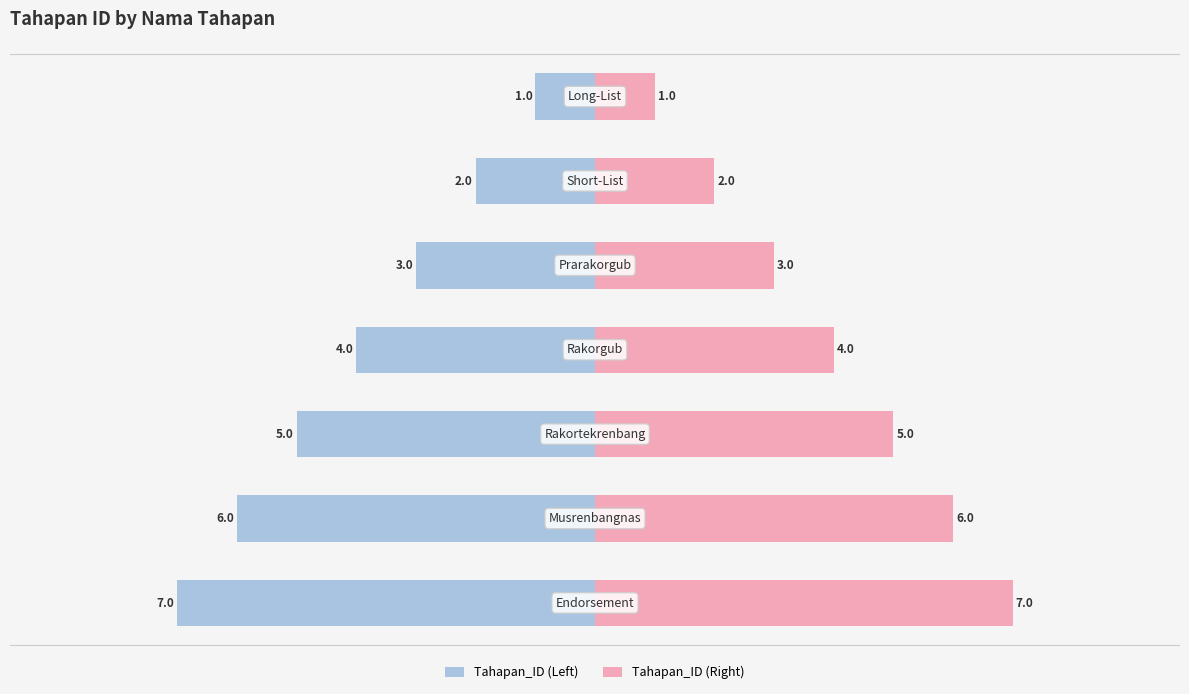

What is the average value of the Tahapan_ID (Right) series?

4